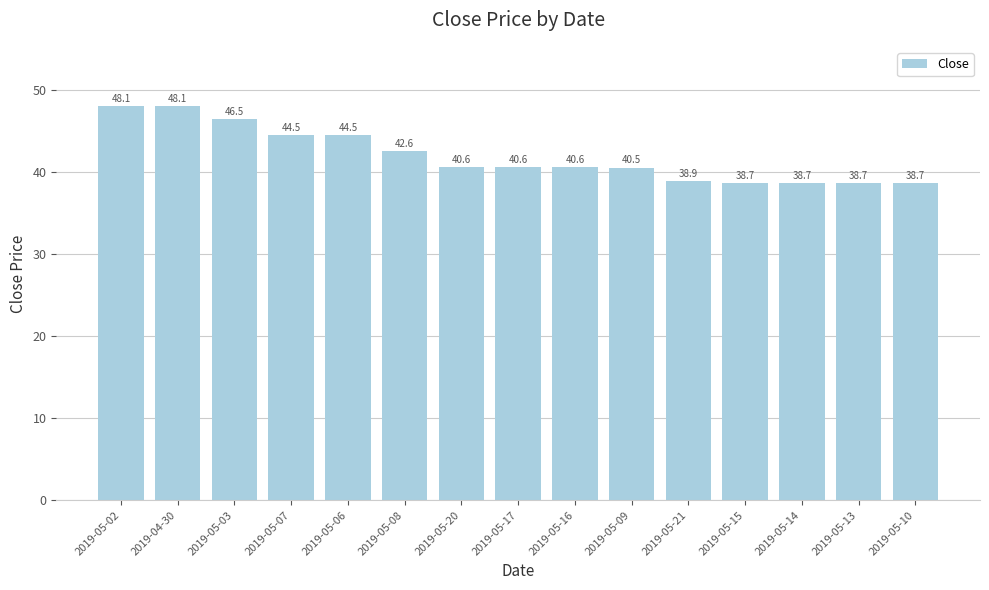

True or false: the data shows 40.6 at 2019-05-16.

True